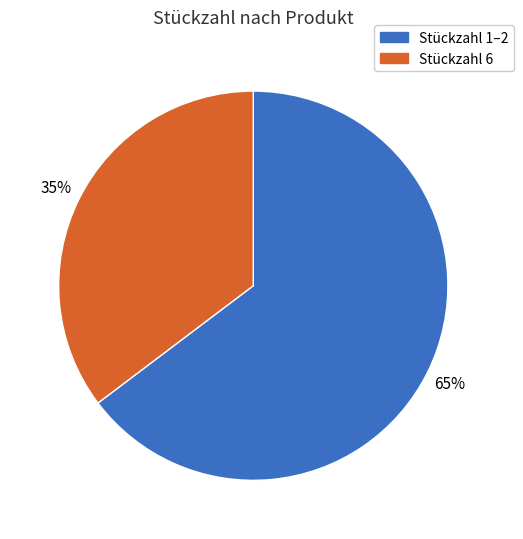

Is there a majority slice in this chart?

Yes